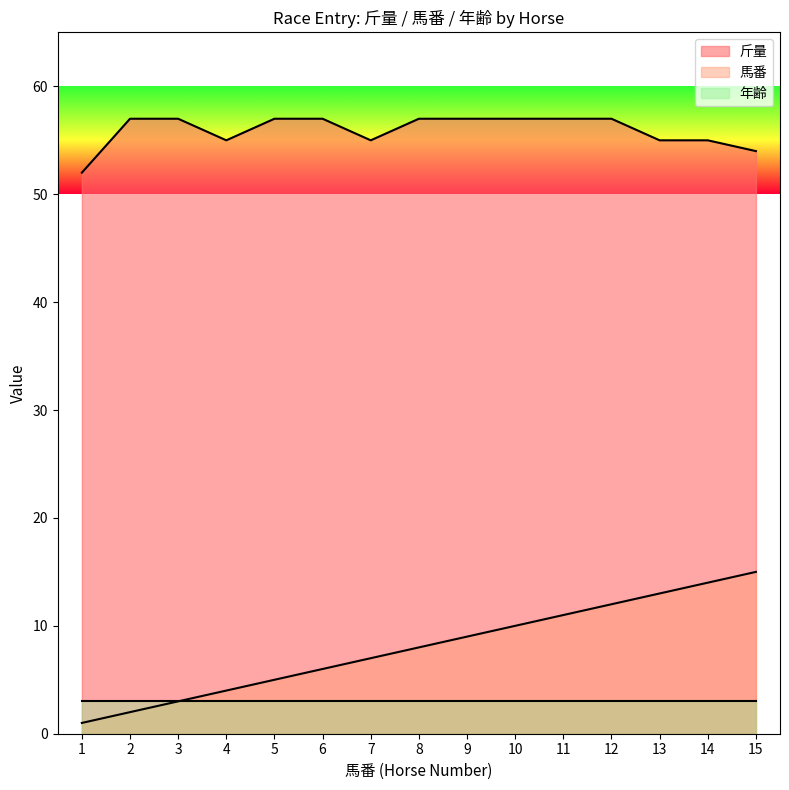

List the series in order of their peak value, lowest first.

年齢, 馬番, 斤量